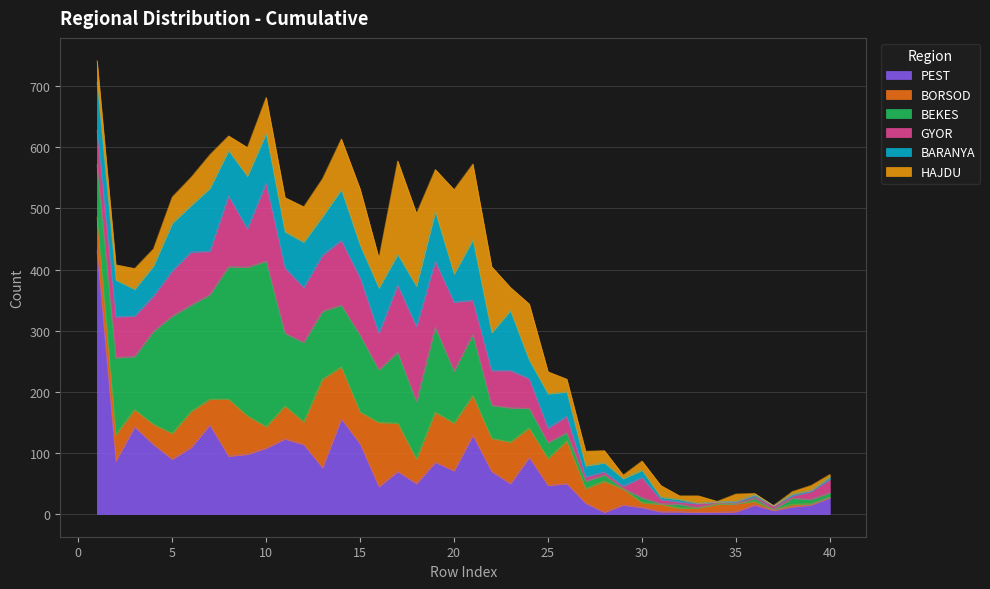

At which category is the sum across all series the highest?

1